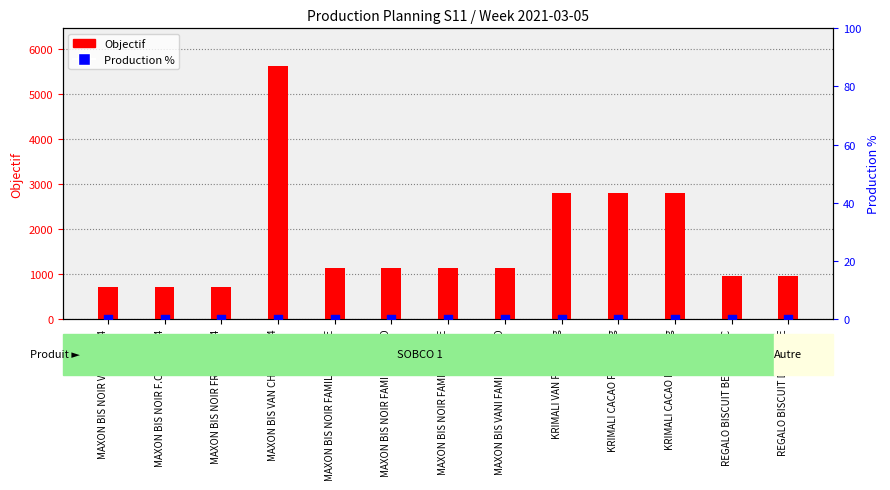

Which series has the largest Y range (max minus min)?

Objectif